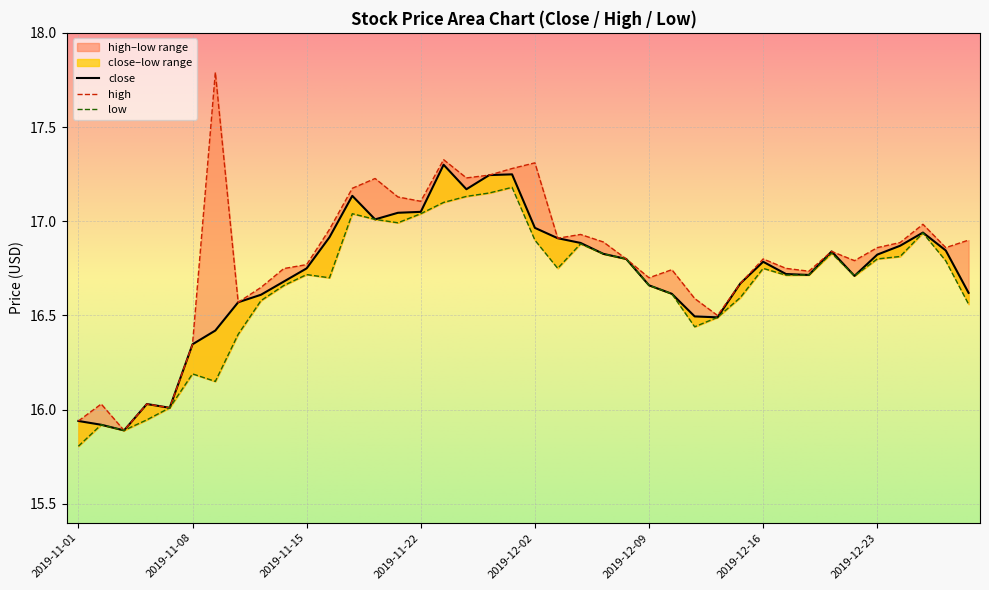

List the series in order of their peak value, lowest first.

low, close, high